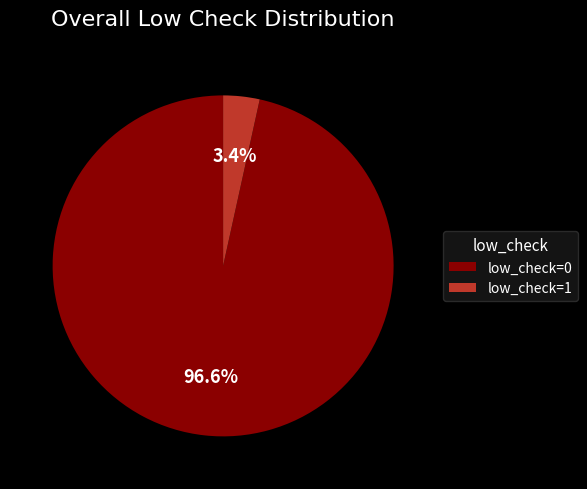

Count the number of slices in the pie.

2